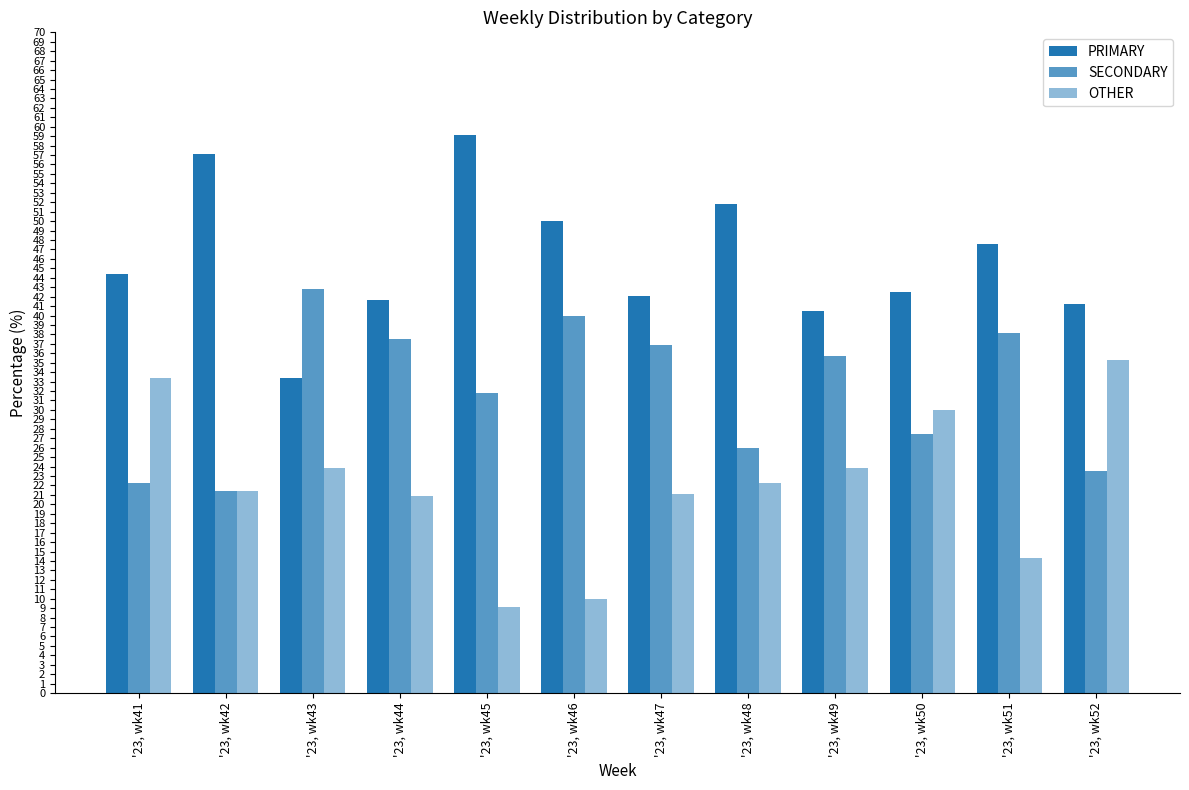

The SECONDARY series shows 37.5 at '23, wk44. True or false?

True